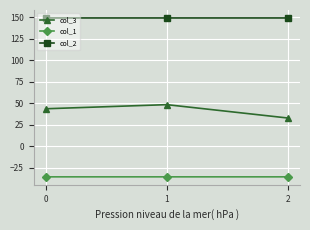

Reading left to right, list all the values displayed in this chart.

col_3: 43.7	48.5	32.9
col_1: -35.4	-35.4	-35.4
col_2: 149.2	149.2	149.2